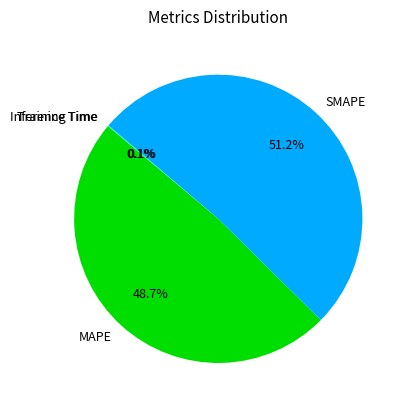

Does SMAPE represent more than half of the total?

Yes